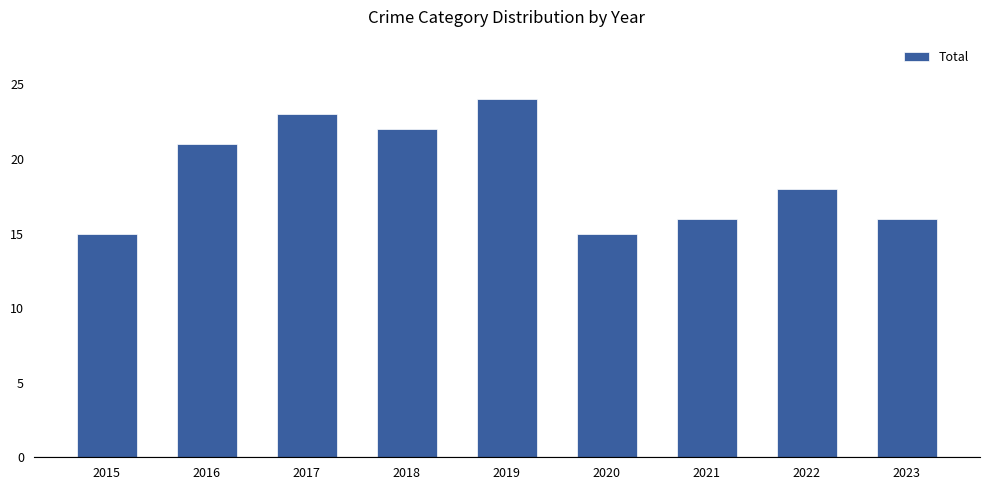

Which label corresponds to the largest value in the chart?

2019